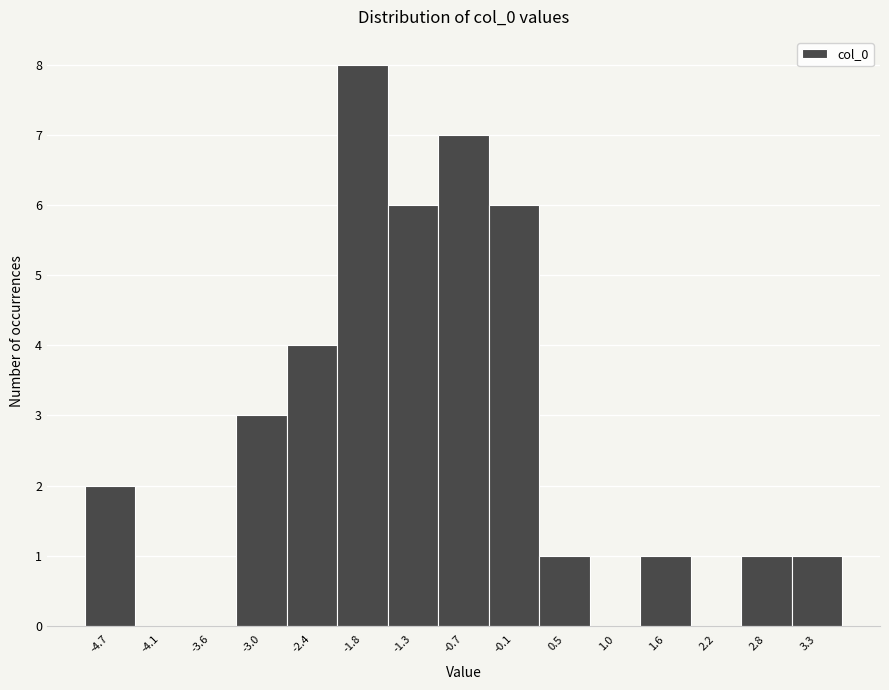

Reading left to right, extract all data points from this chart.

-4.7=2	-4.1=0	-3.6=0	-3.0=3	-2.4=4	-1.8=8	-1.3=6	-0.7=7	-0.1=6	0.5=1	1.0=0	1.6=1	2.2=0	2.8=1	3.3=1